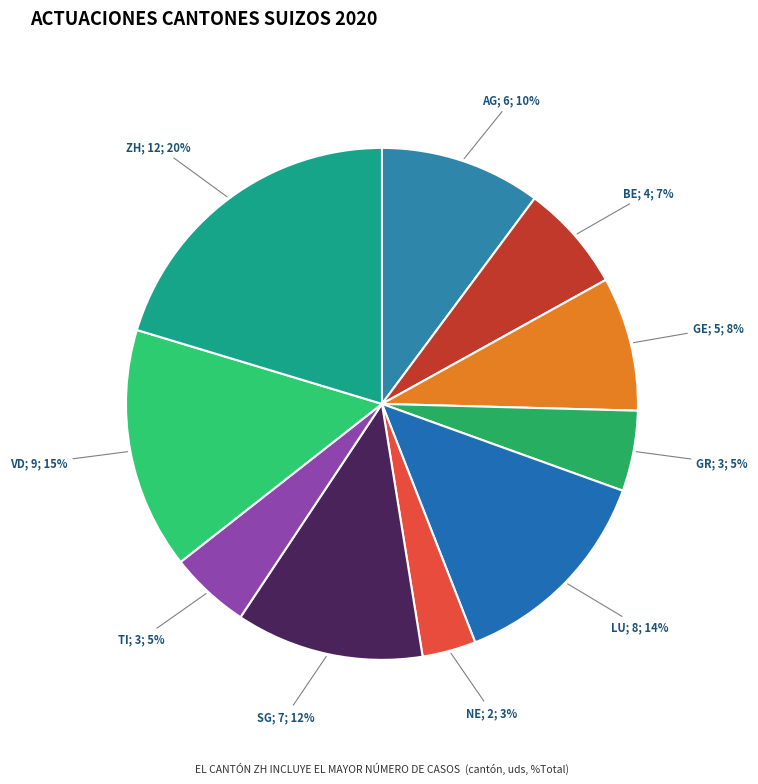

Count the number of slices in the pie.

10